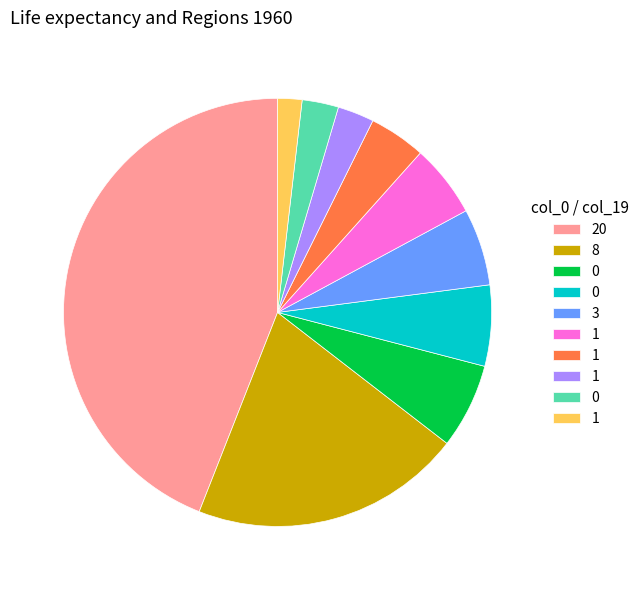

Does any single category account for the majority?

No